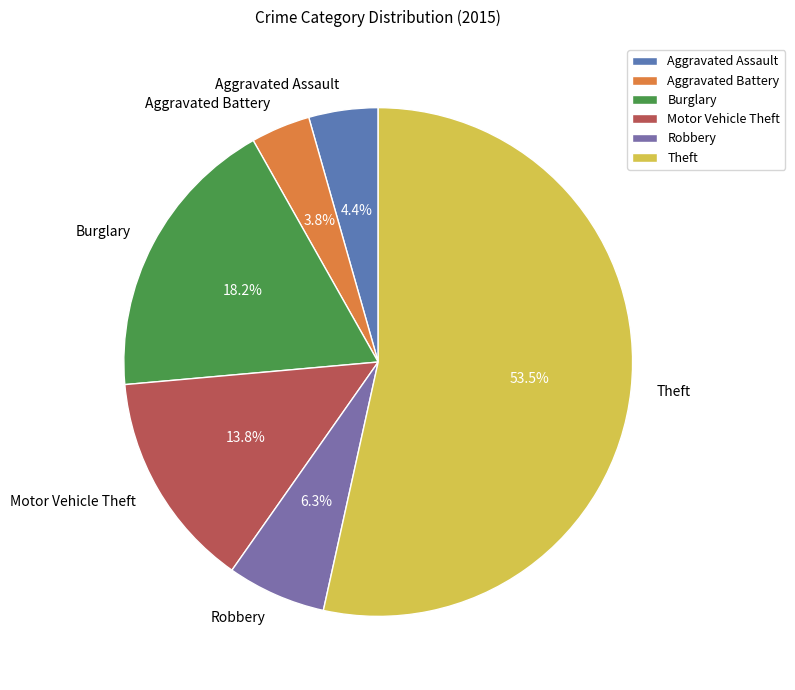

The Burglary slice represents 18% of the pie. True or false?

True